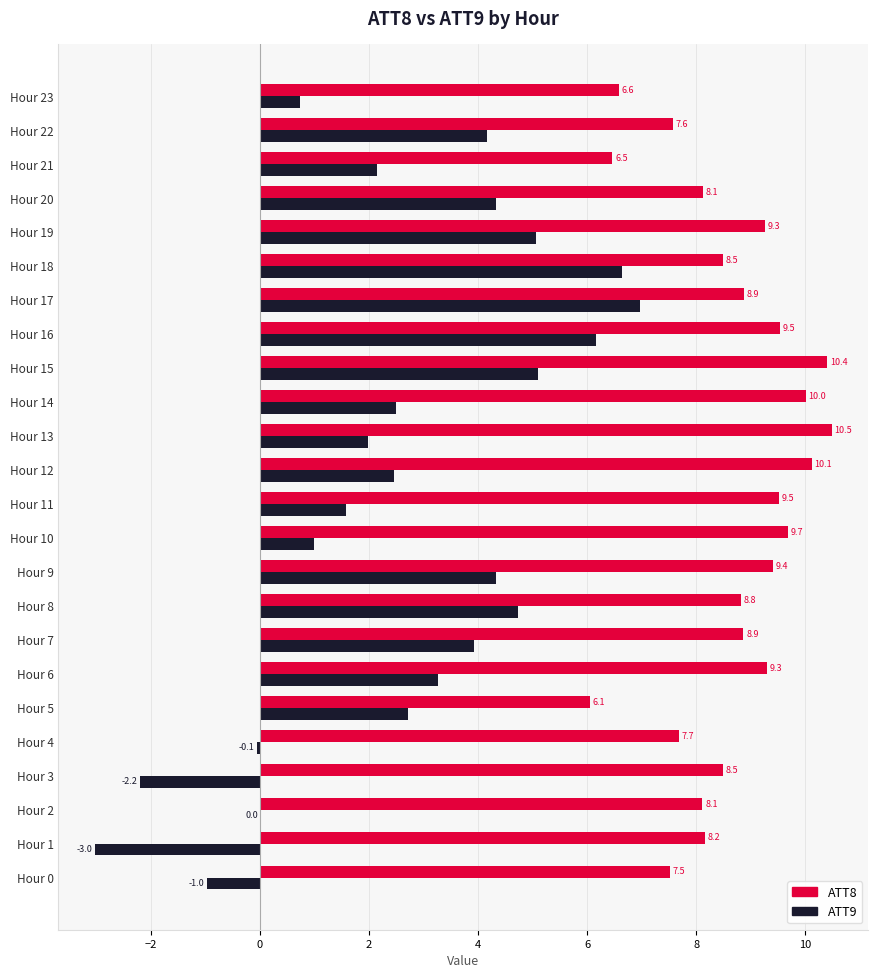

The ATT9 series shows 6.2 at Hour 16. True or false?

True